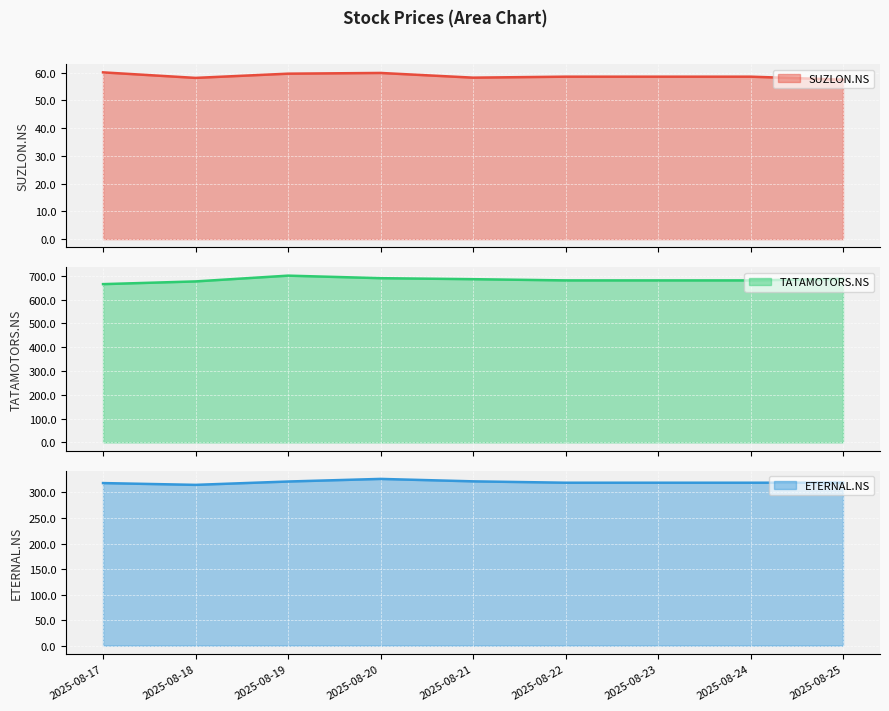

What is the average value of the SUZLON.NS series?

58.7